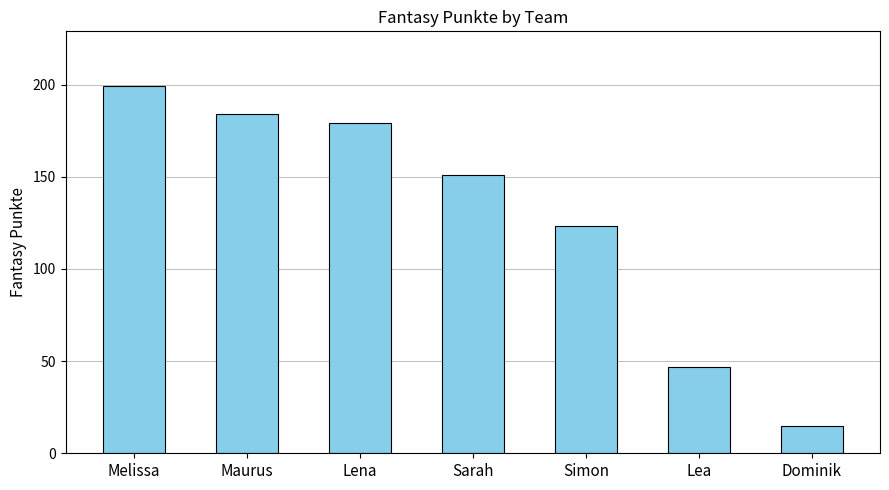

What is the value of the 4th bar from the left?

151